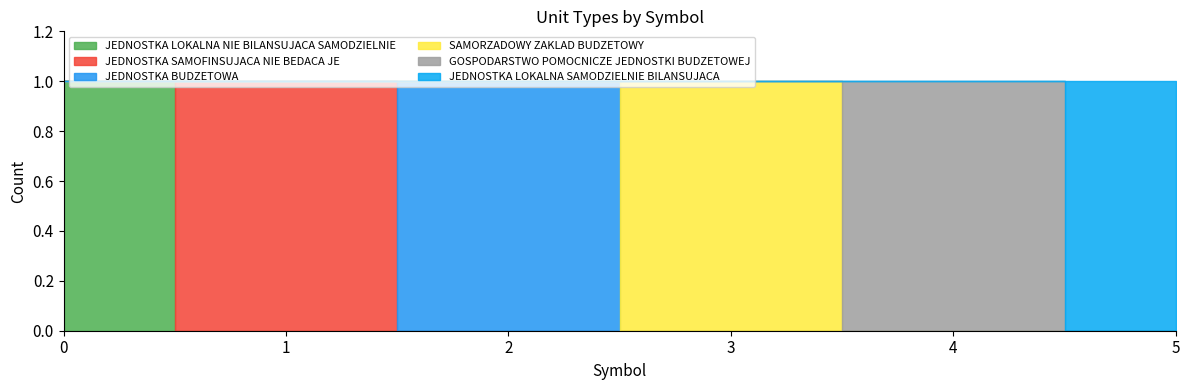

True or false: JEDNOSTKA BUDZETOWA has a value of 0 at 1.

True